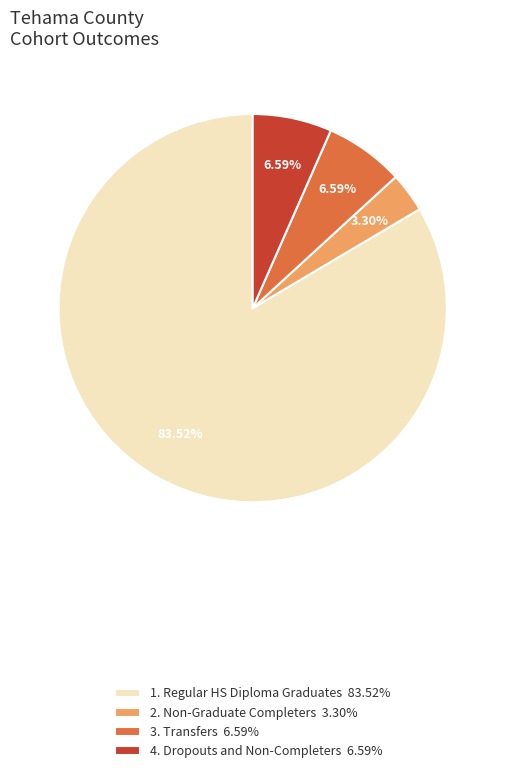

Approximately how many times larger is the value at 1. Regular HS Diploma Graduates 83.52% compared to 3. Transfers 6.59%?

12.7